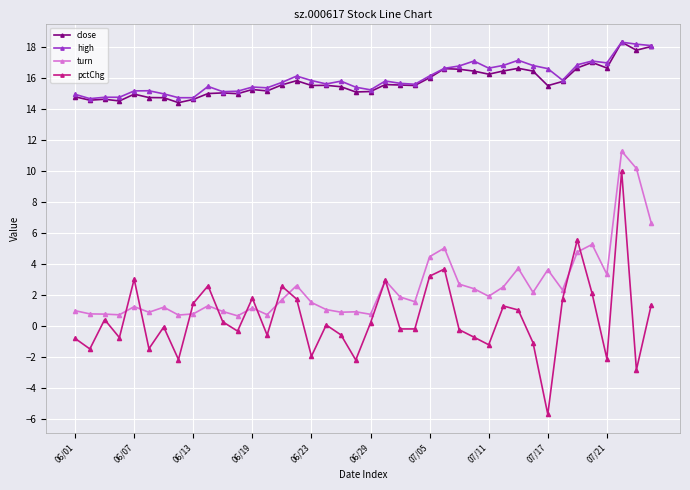

What is the maximum value for high?

18.3